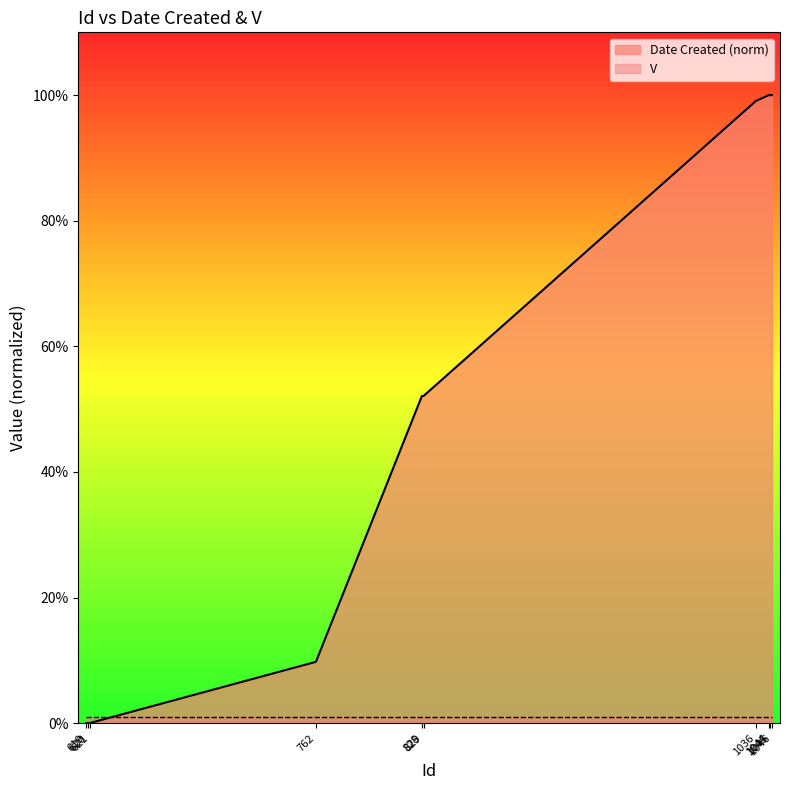

What is the average value?

51.3